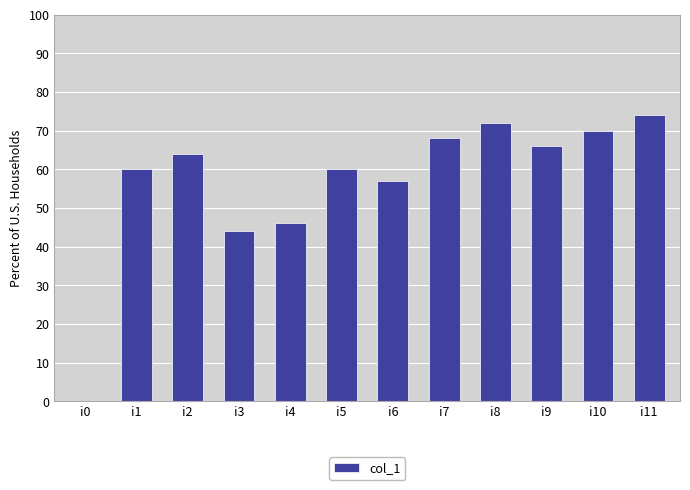

How many values are above zero?

11